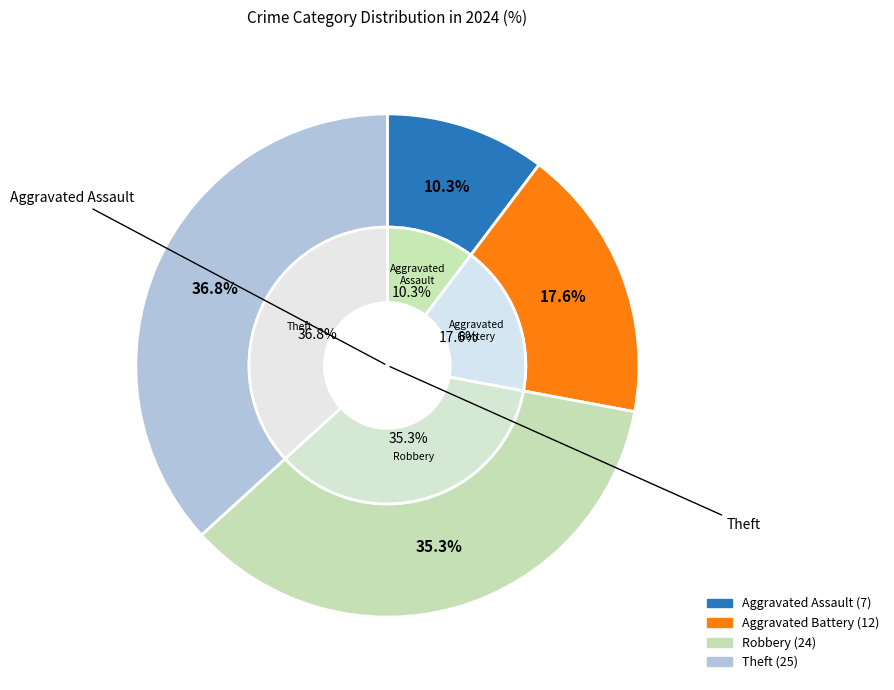

What percentage is the Theft slice, to the nearest percent?

37%